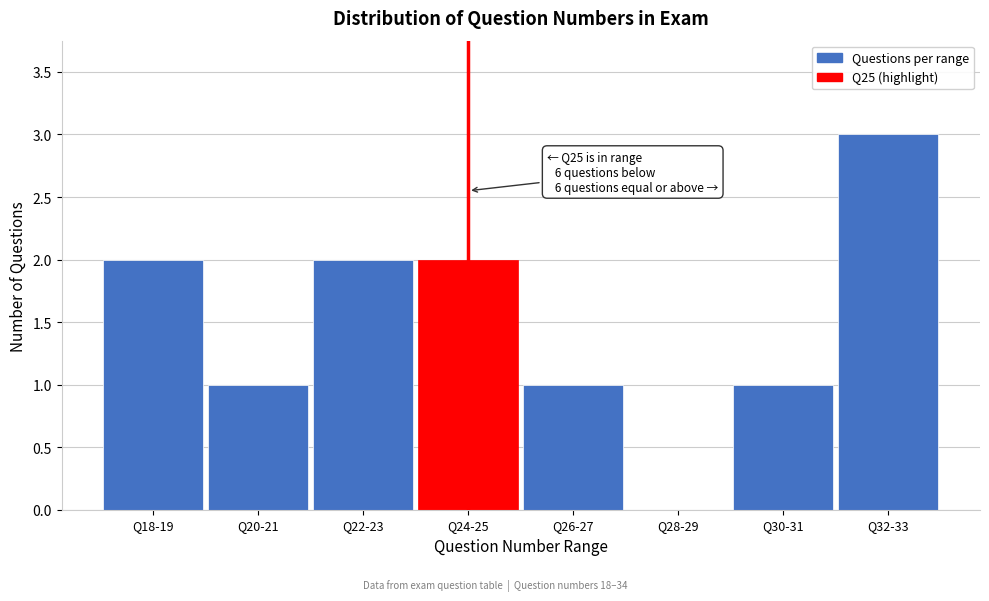

Reading left to right, list all the values displayed in this chart.

Q18-19=2	Q20-21=1	Q22-23=2	Q24-25=2	Q26-27=1	Q28-29=0	Q30-31=1	Q32-33=3